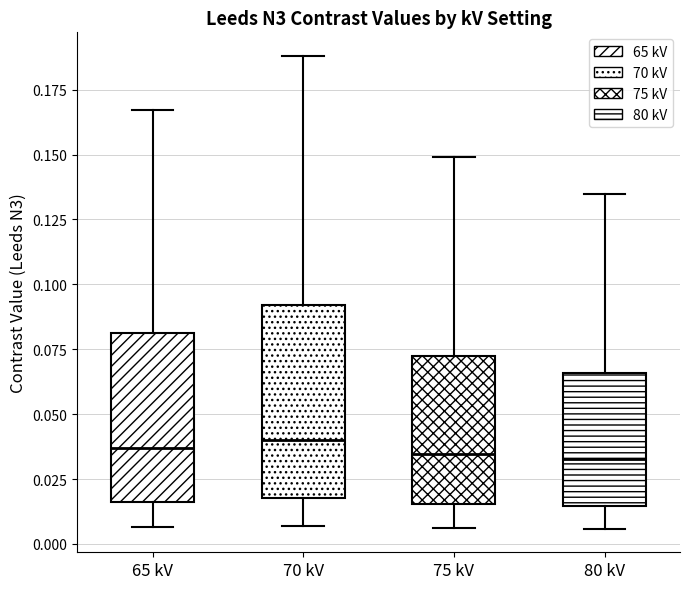

Reading left to right, transcribe this box plot: for each box, give where its median line is, the range the box spans, and where its two whiskers end, as read against the y-axis. The values are not printed on the chart, so give them approximately, as read against the axis.

65 kV: median 0.035, box 0.015 to 0.080, whiskers 0.005 to 0.165
70 kV: median 0.040, box 0.020 to 0.090, whiskers 0.005 to 0.190
75 kV: median 0.035, box 0.015 to 0.075, whiskers 0.005 to 0.150
80 kV: median 0.035, box 0.015 to 0.065, whiskers 0.005 to 0.135